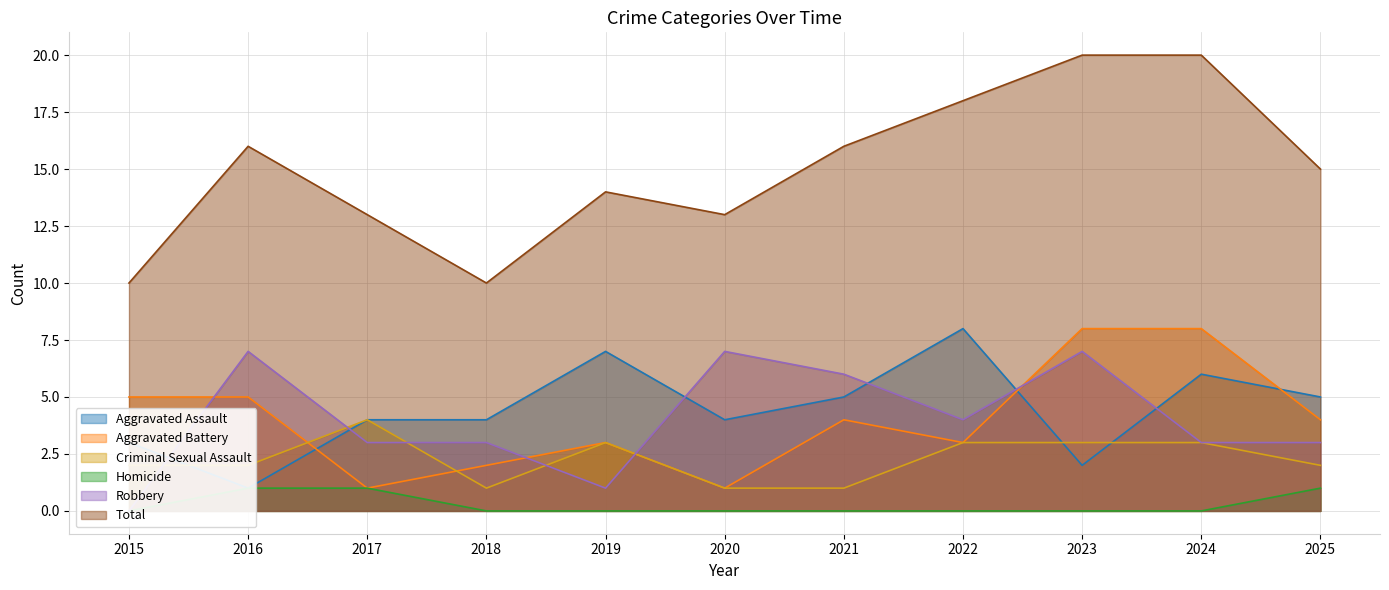

What value does the Robbery series have at 2021?

6